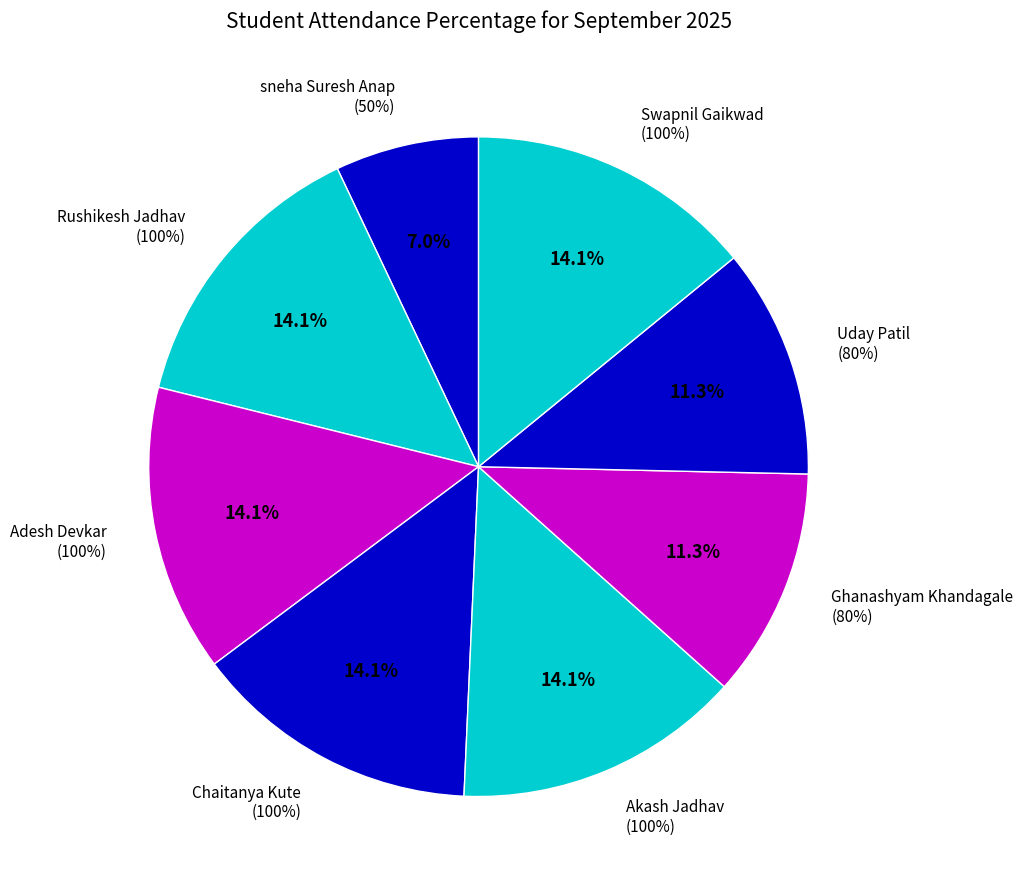

What is the total percentage of Chaitanya Kute and Adesh Devkar?

28.2%